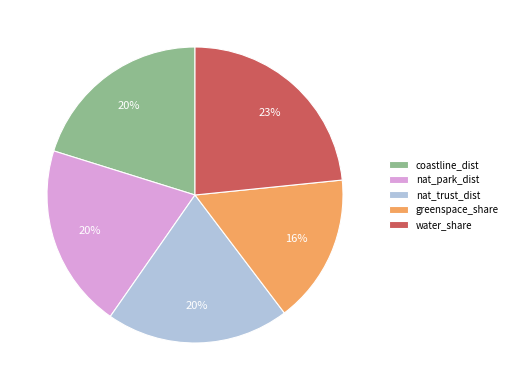

How many segments does this pie chart have?

5